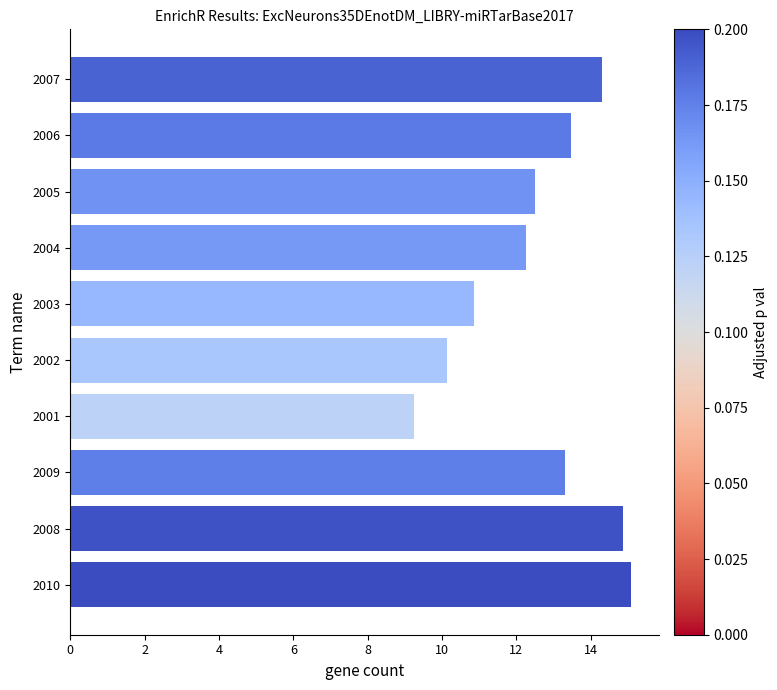

How many bars are there in total?

10